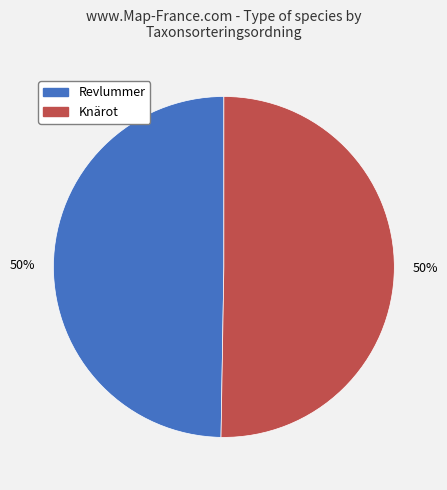

How many segments does this pie chart have?

2